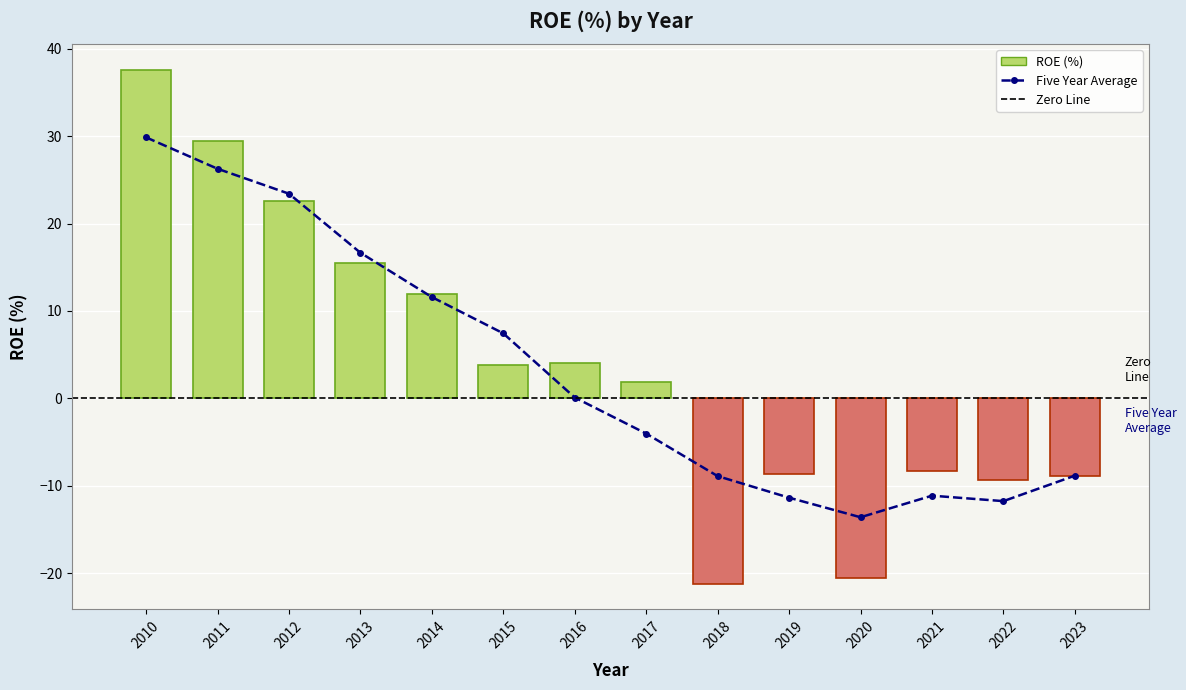

What is the average value?

3.6